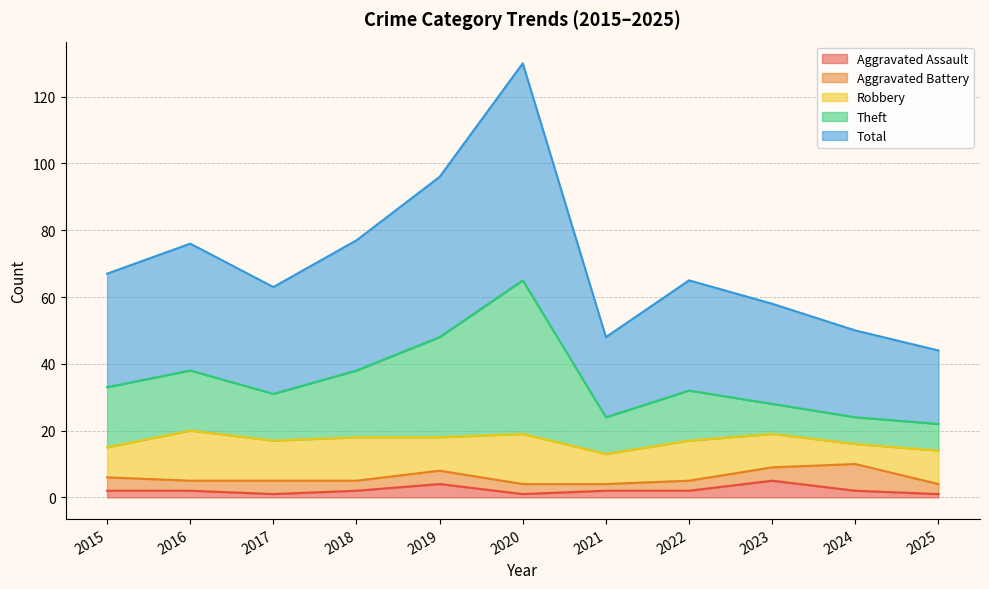

How many data points does each series have?

11